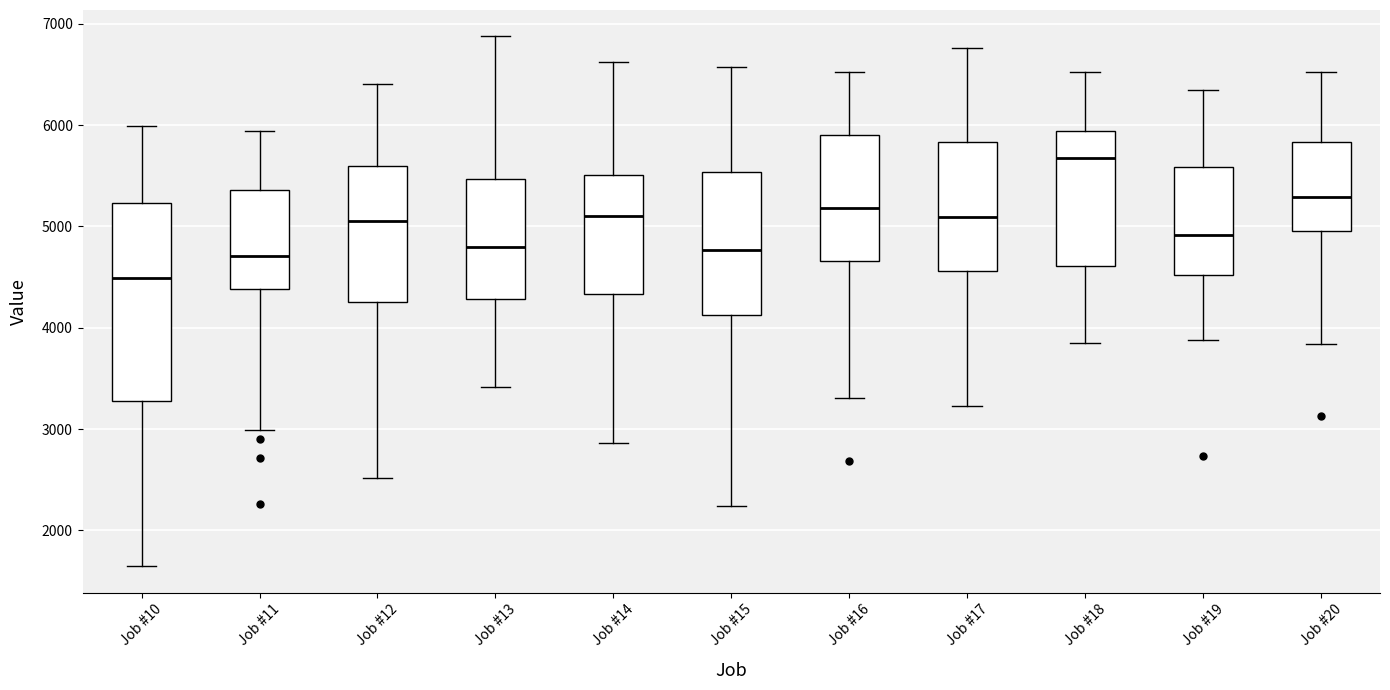

Where is the lower edge of the box for Job #15 on the y-axis? The values are not printed on the chart, so give them approximately, as read against the axis.

4100